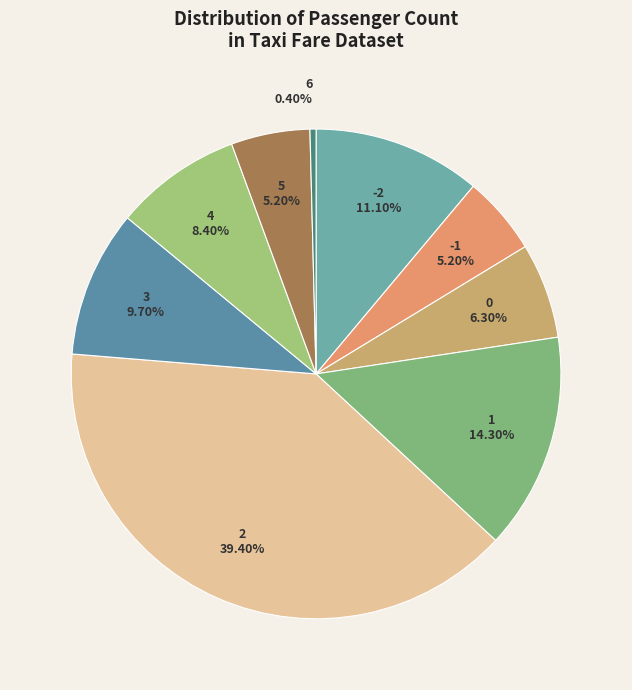

What is the largest slice in the pie chart?

2